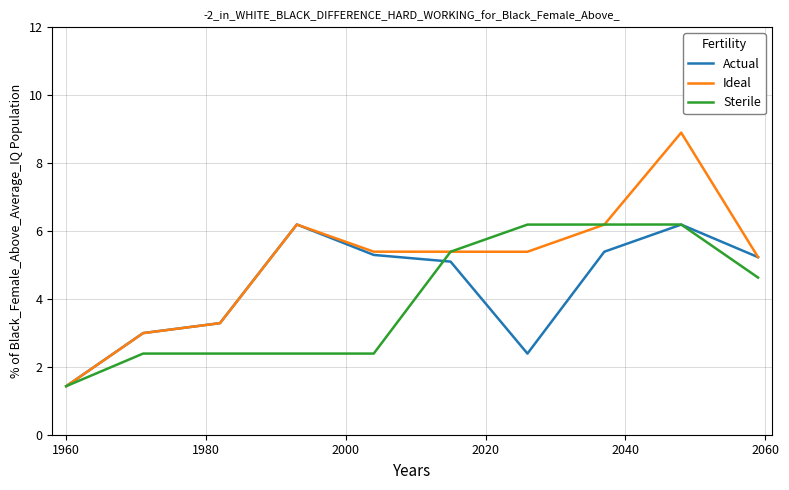

What is the maximum value for Sterile?

6.2